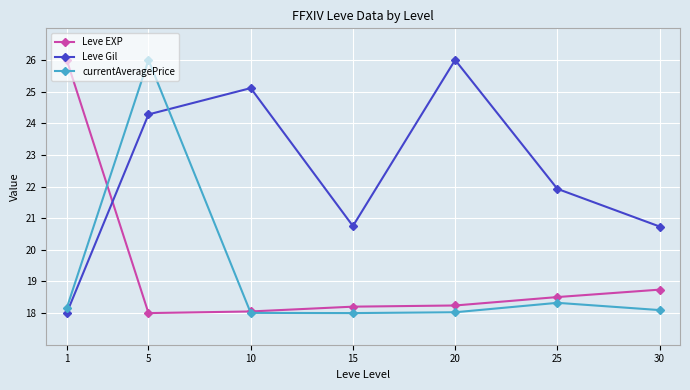

What is the value of the Leve Gil point at the 4th from the left?

20.8